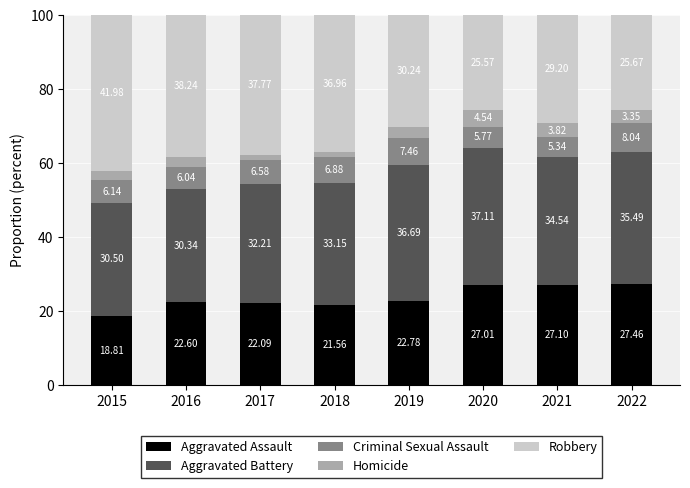

What is the total value across all series at 2016?

100.0